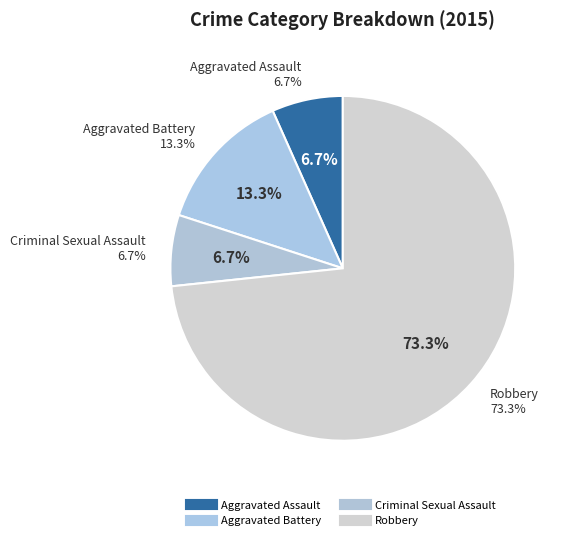

Which category has the biggest portion of the pie?

Robbery